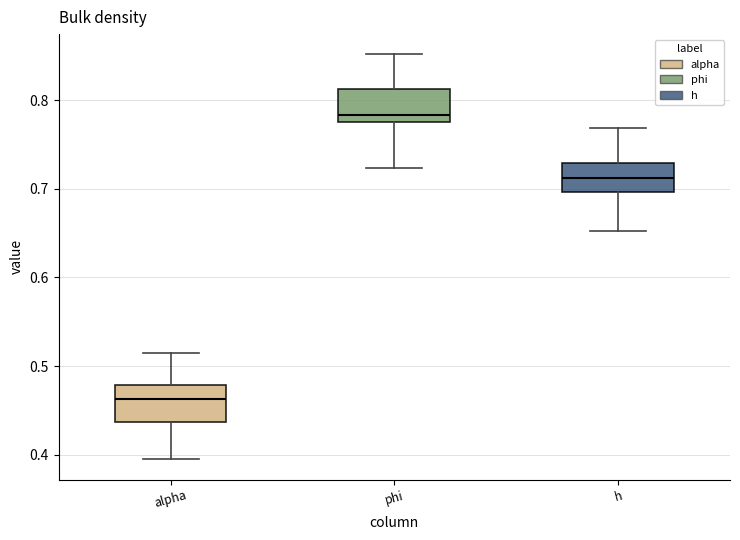

Which box's median line is the lowest?

alpha